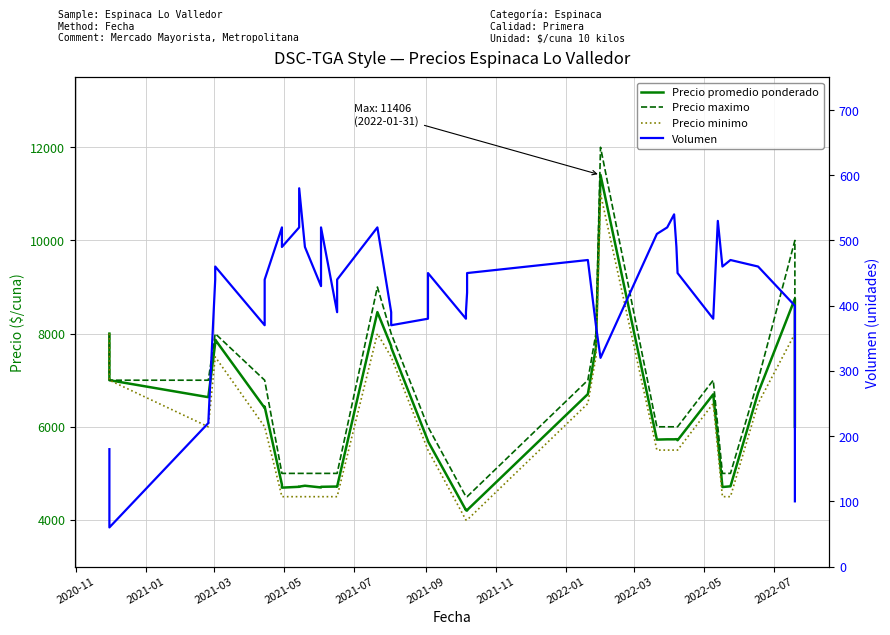

Is the value of Precio promedio ponderado at 32 greater than the value of Precio minimo at 31?

Yes